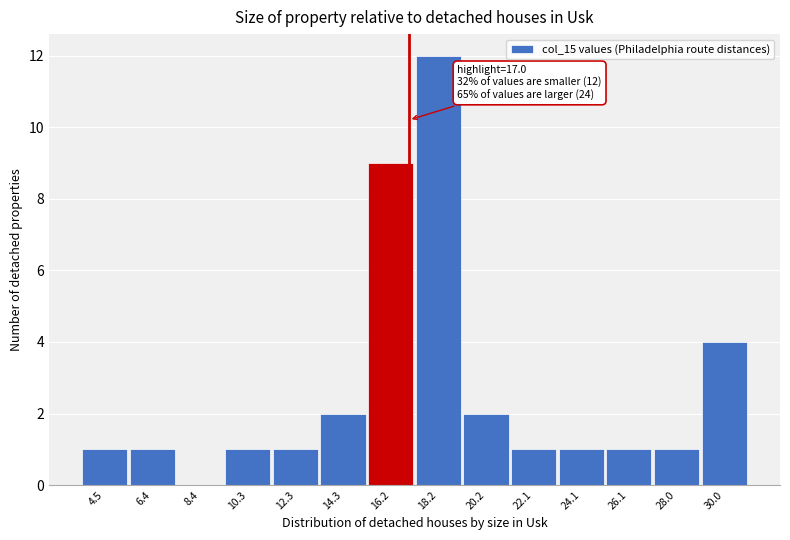

Over which range of the x-axis is the bar tallest?

17.2 to 19.2